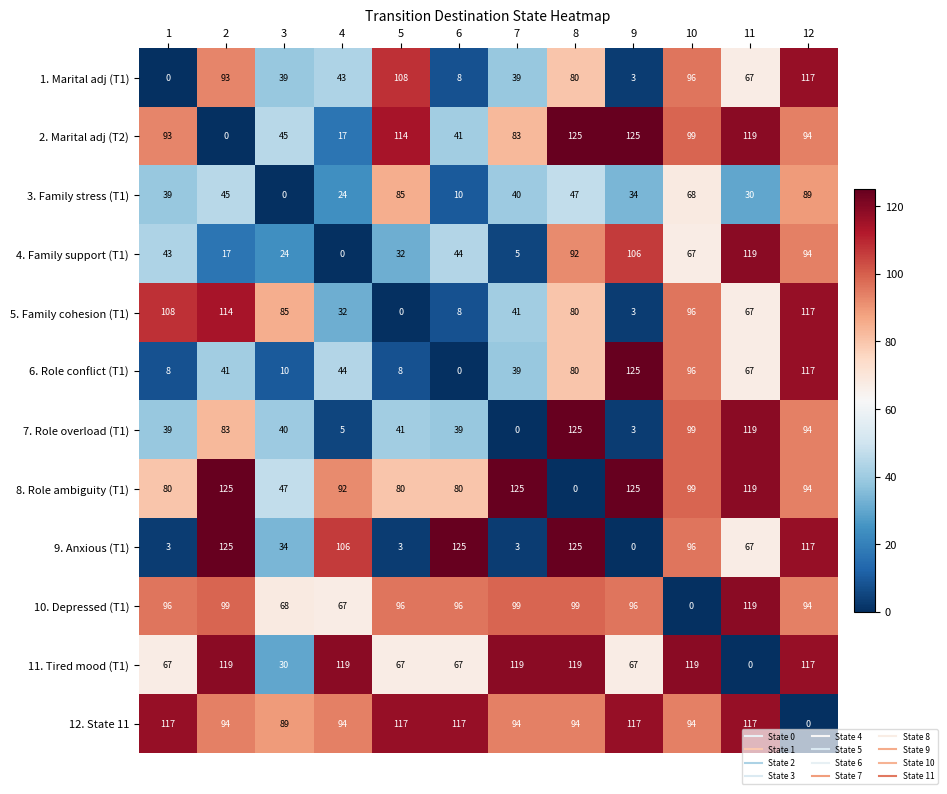

How many distinct data groups are displayed?

12